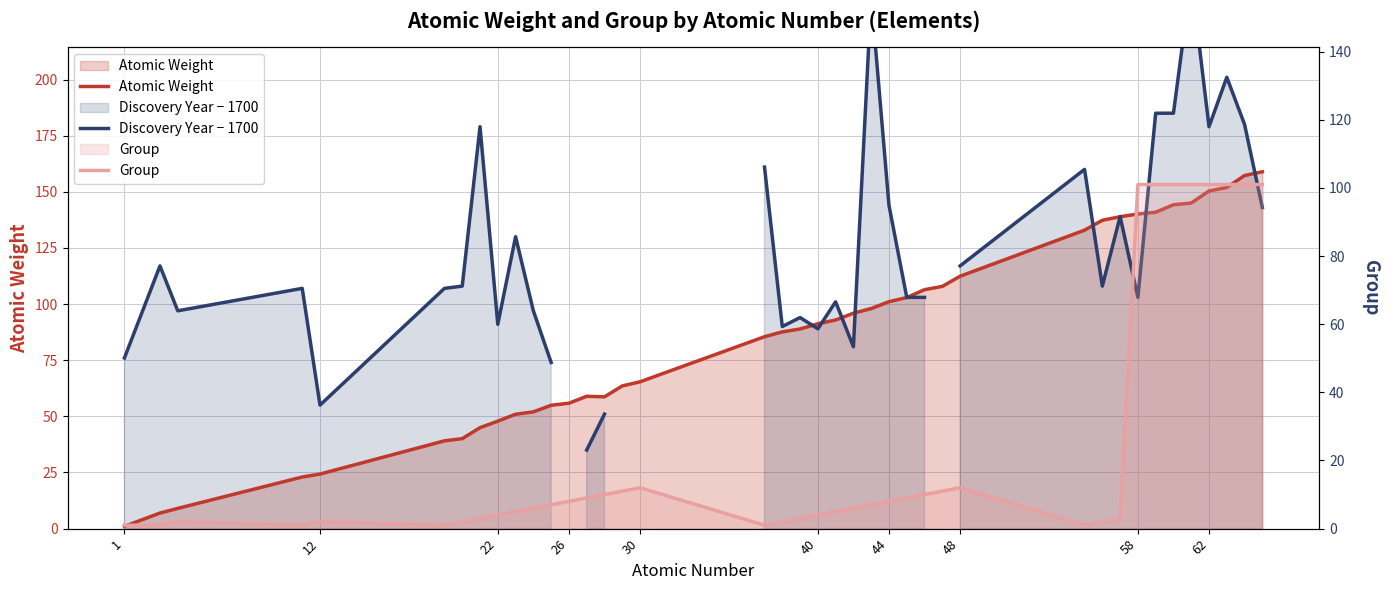

At 44, list the series in order from largest to smallest.

Discovery Year − 1700, Atomic Weight, Group